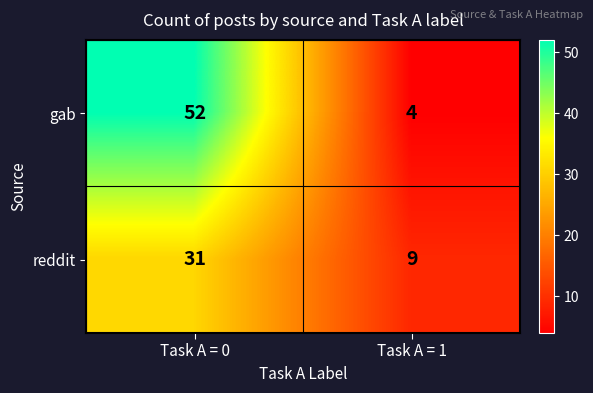

Rank the series by their maximum value, from lowest to highest.

reddit, gab